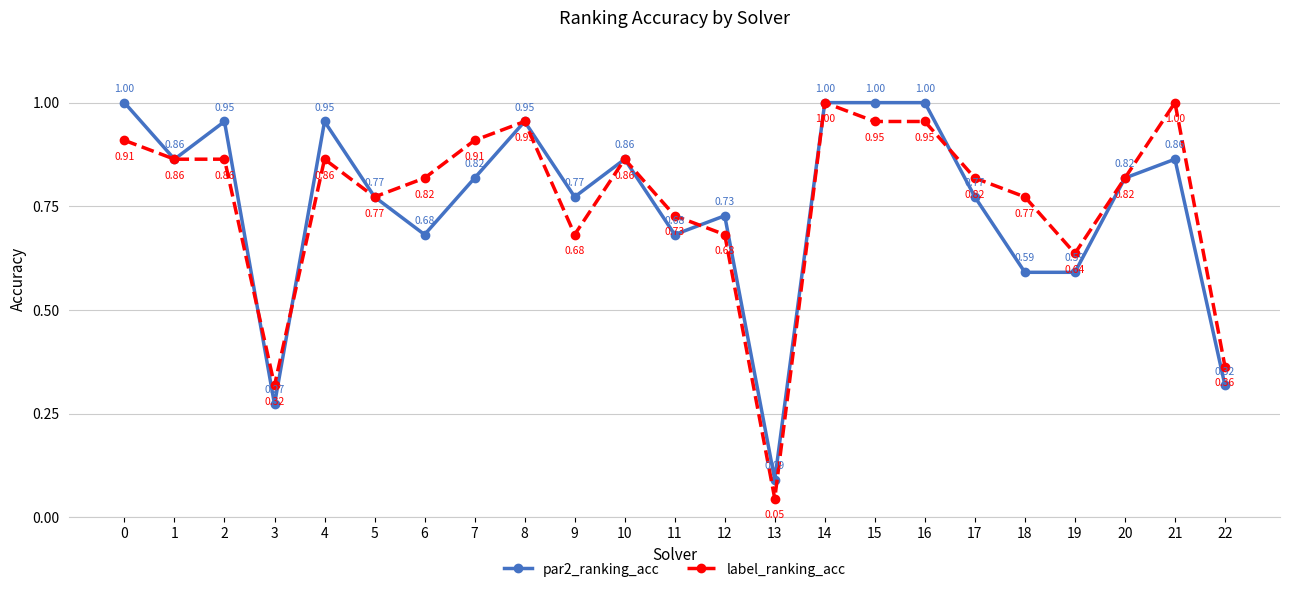

At 0, list the series in order from largest to smallest.

par2_ranking_acc, label_ranking_acc